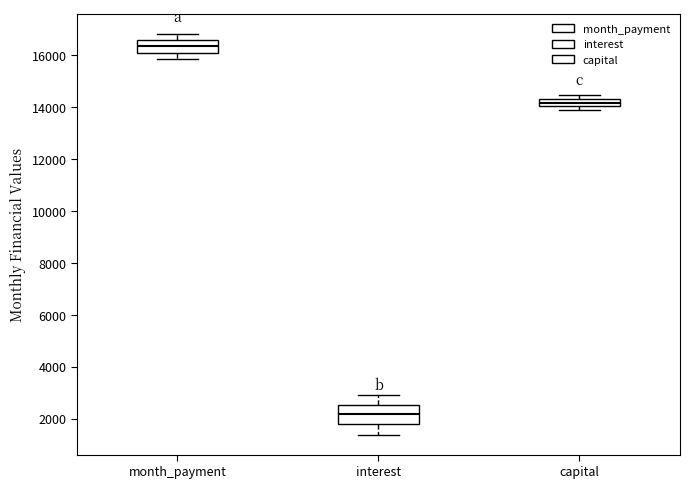

Comparing the boxes themselves (not the whiskers), which one is the tallest?

interest